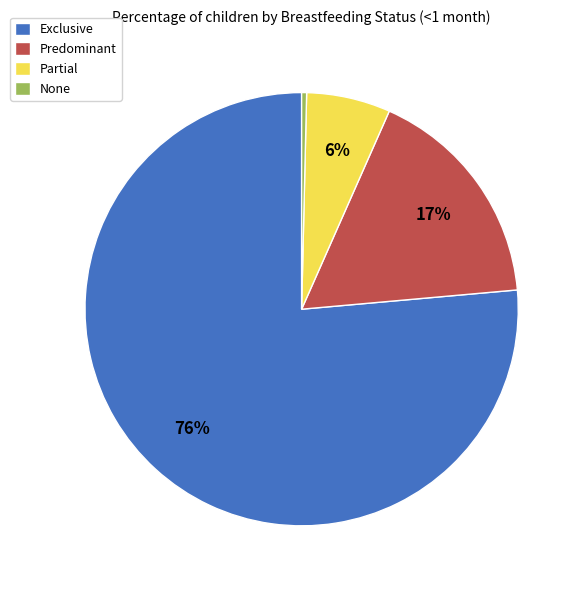

The Exclusive slice represents 65% of the pie. True or false?

False